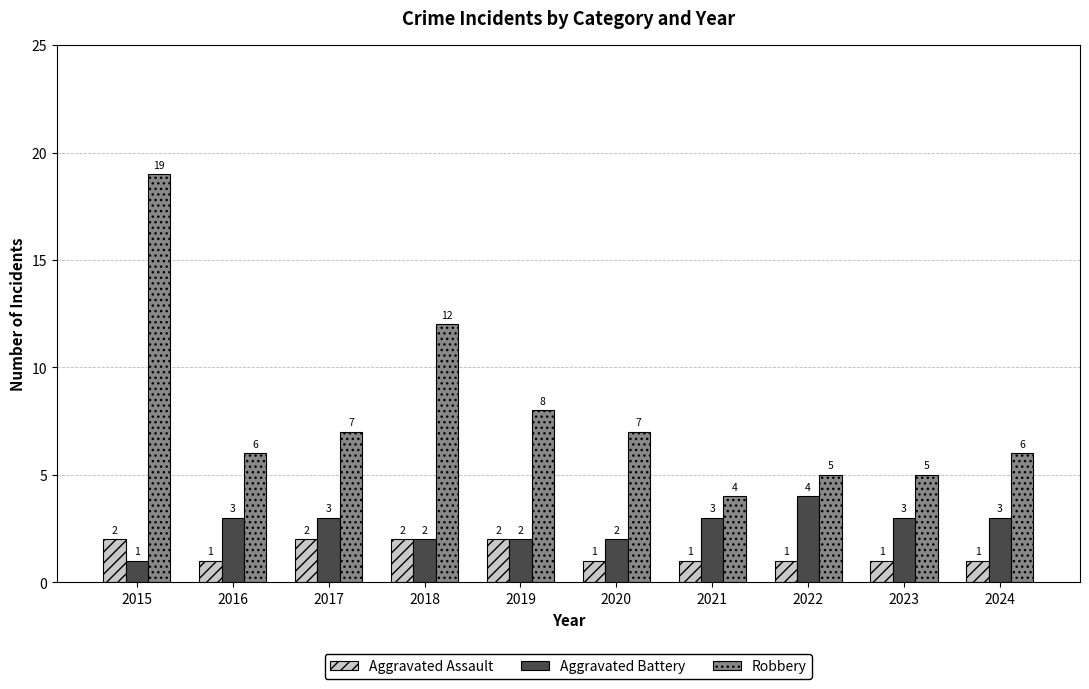

At which label is Robbery closest to 11?

2018